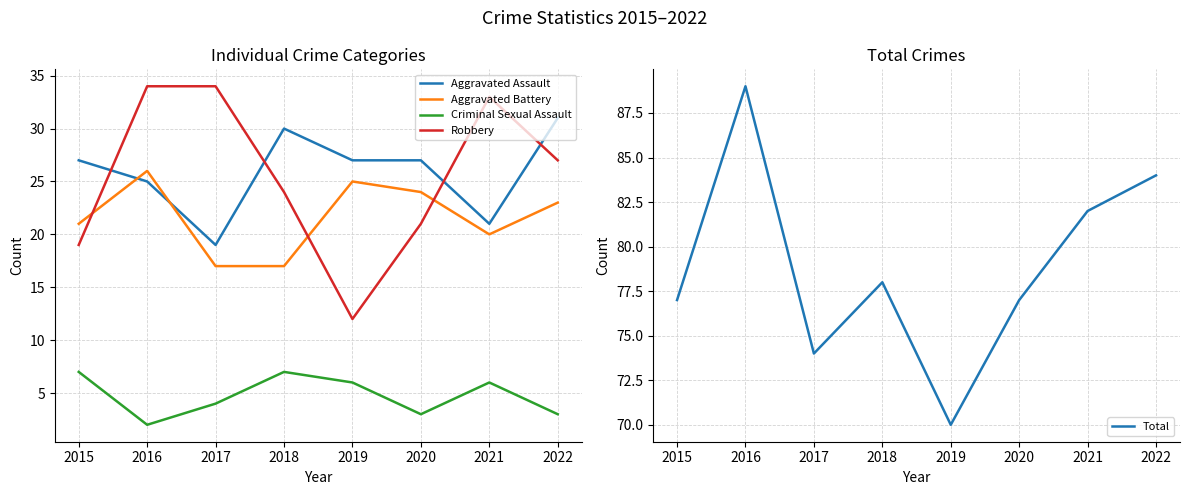

How many distinct data groups are displayed?

5